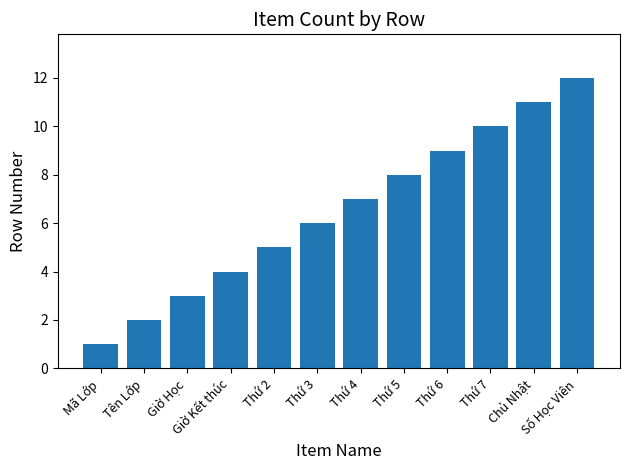

What is the difference between the values at Thứ 7 and Giờ Kết thúc?

6